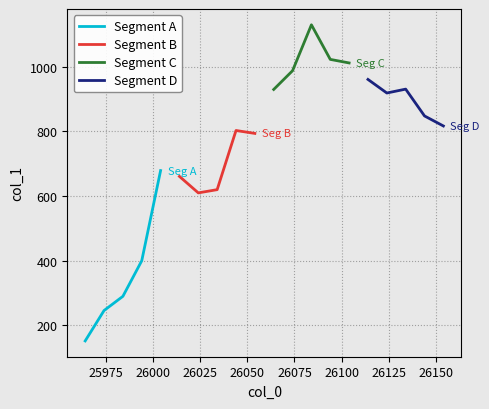

What is the highest value of the Segment A series?

679